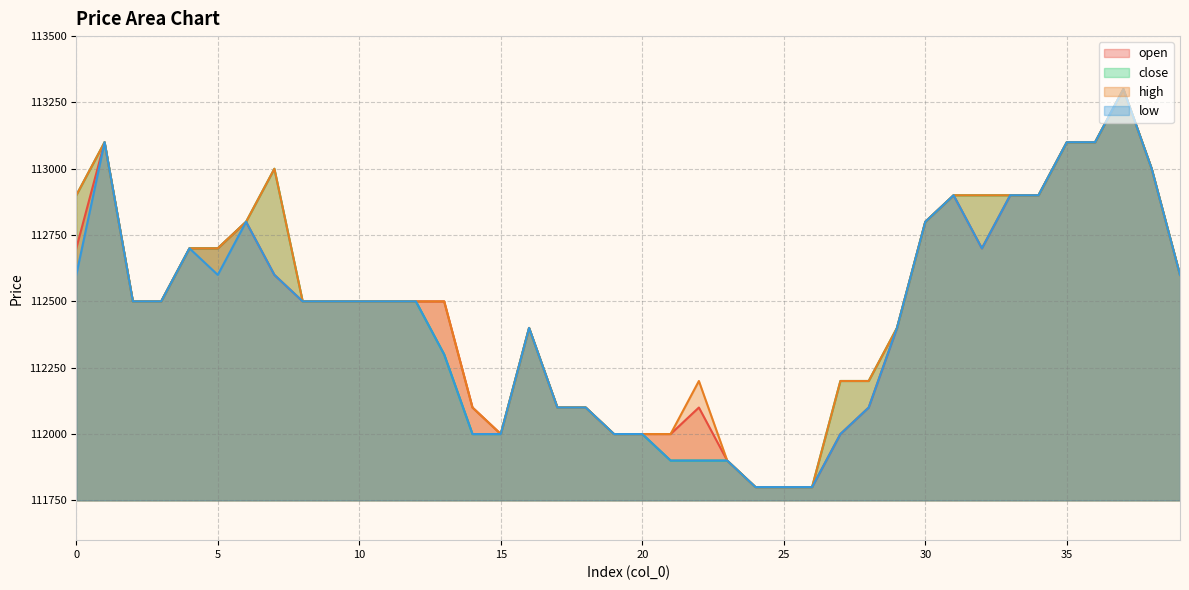

At how many categories does at least one series exceed 112131?

29